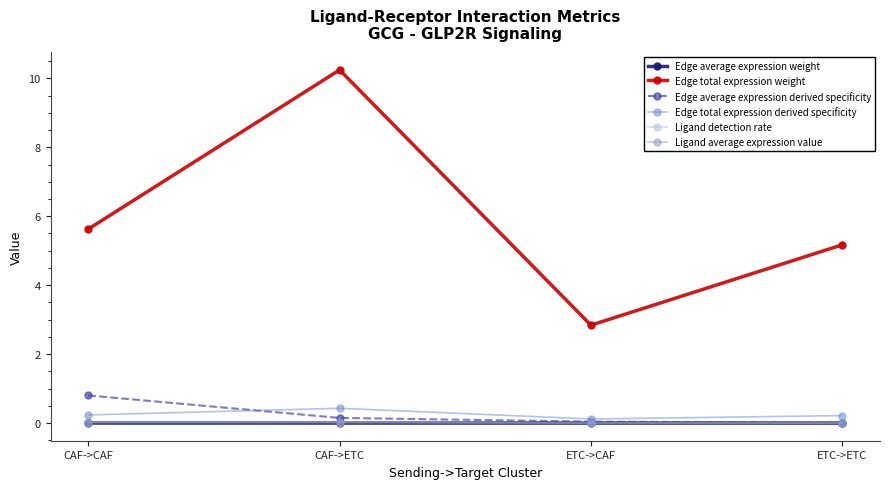

True or false: Edge average expression weight and Edge total expression derived specificity intersect in this chart.

False